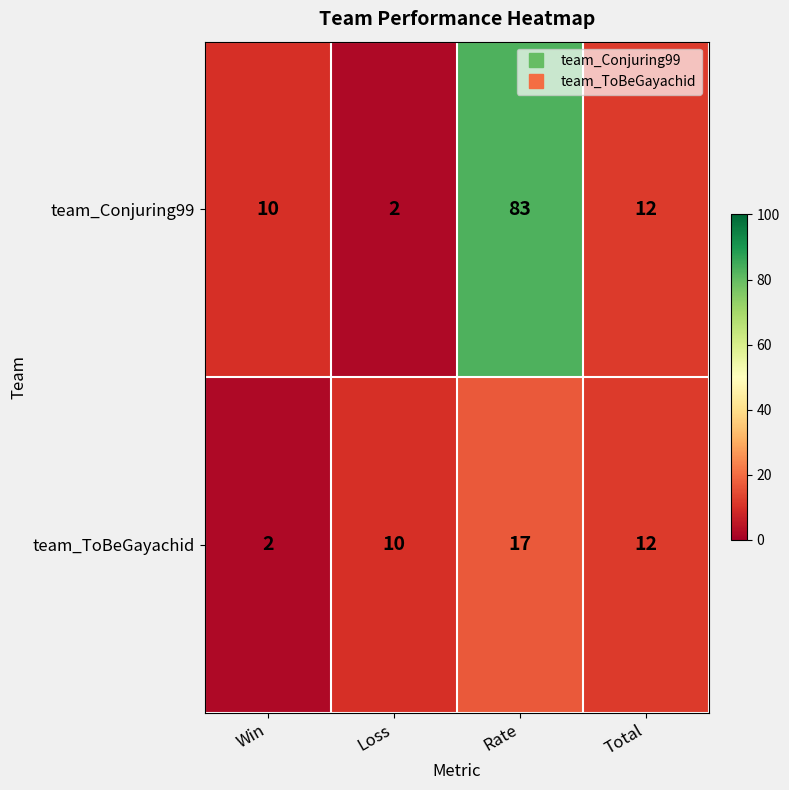

True or false: team_ToBeGayachid has a value of 3 at Win.

False